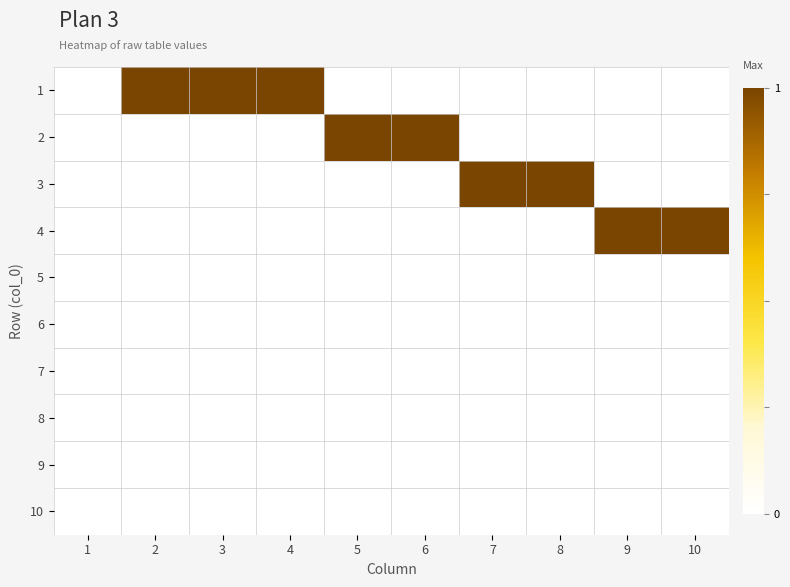

At which category is the sum across all series the highest?

2